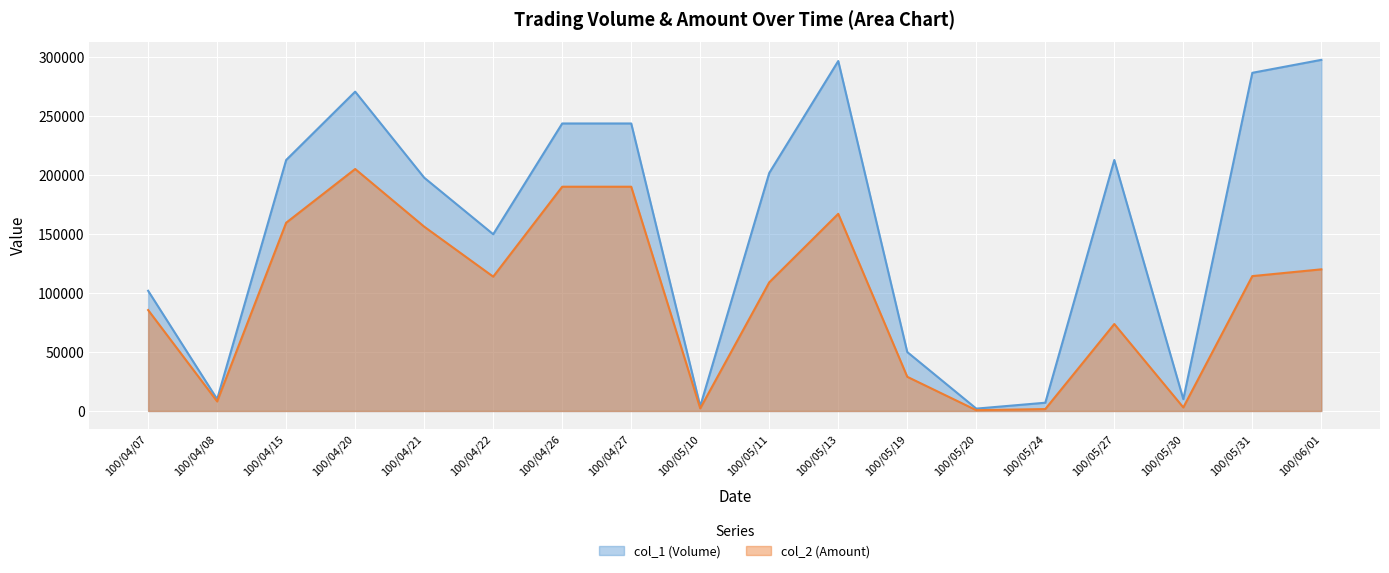

True or false: col_2 (Amount) and col_1 (Volume) cross at least once.

False